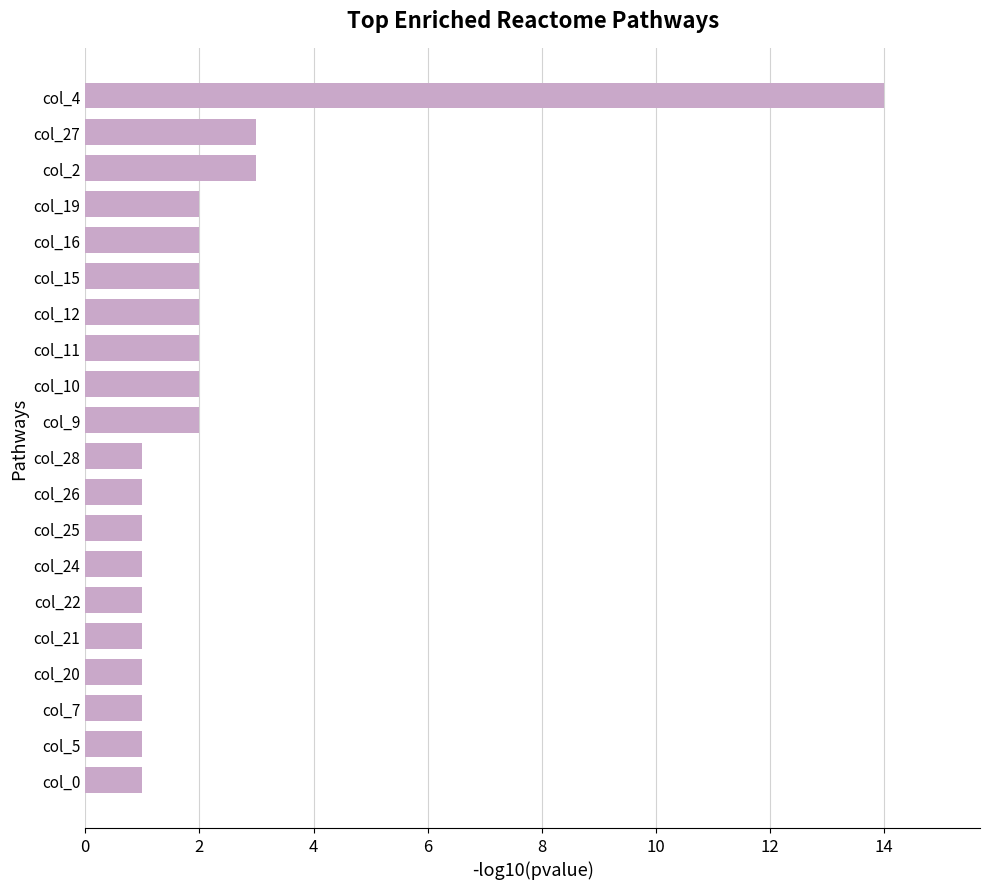

What is the maximum value shown in the chart?

14